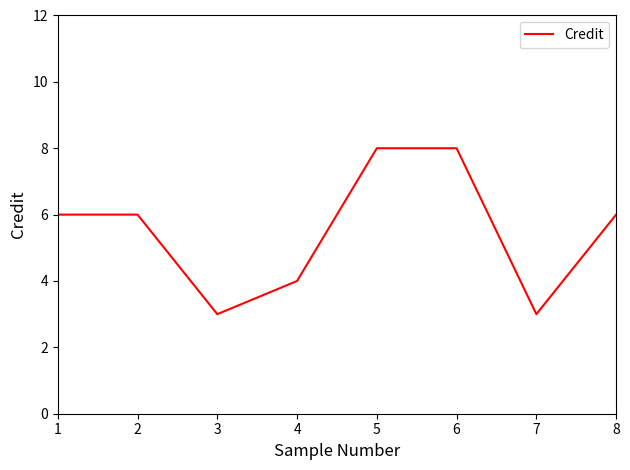

What is the change in value from 3 to 8?

+3